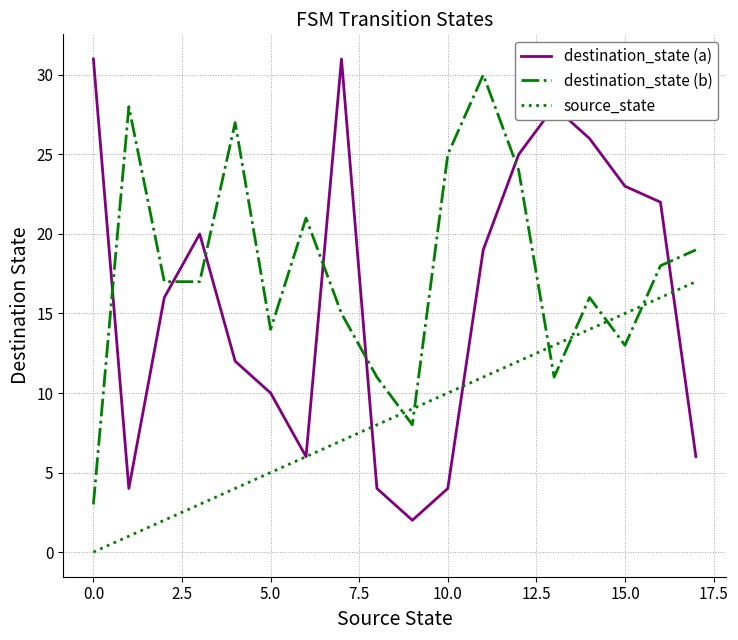

True or false: destination_state (b) has more than 0 interior local peaks.

True